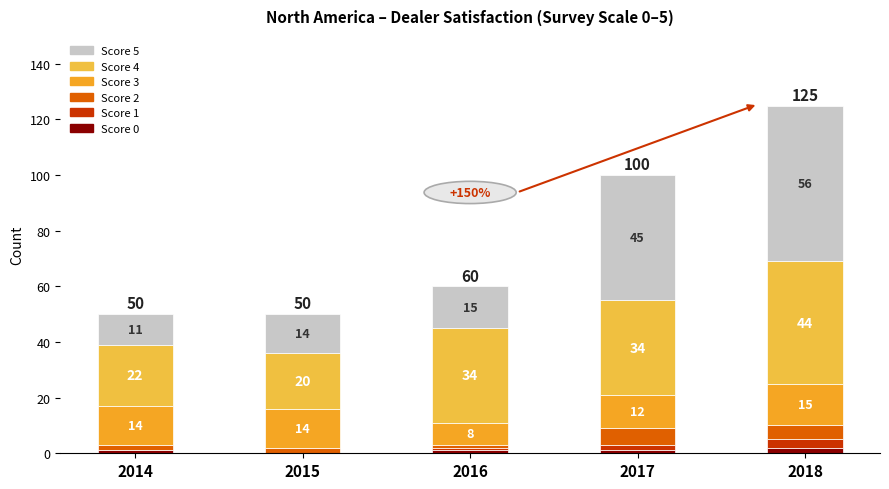

Count the number of data series in this chart.

6